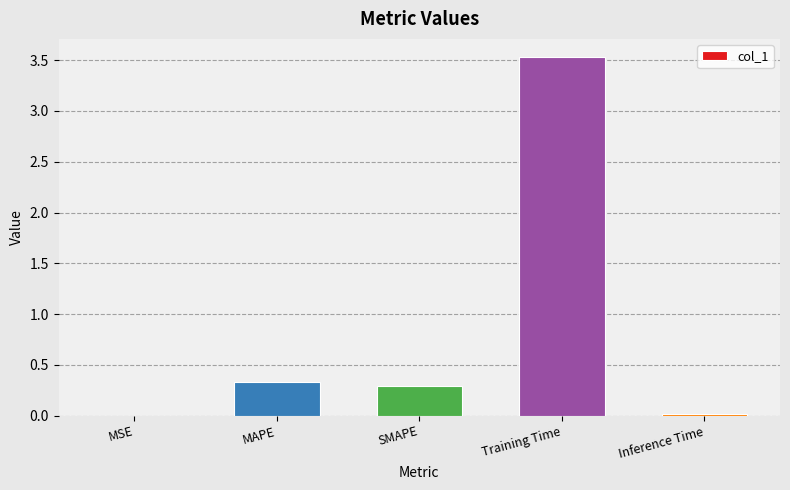

What is the sum of the values at MAPE and Training Time?

3.9